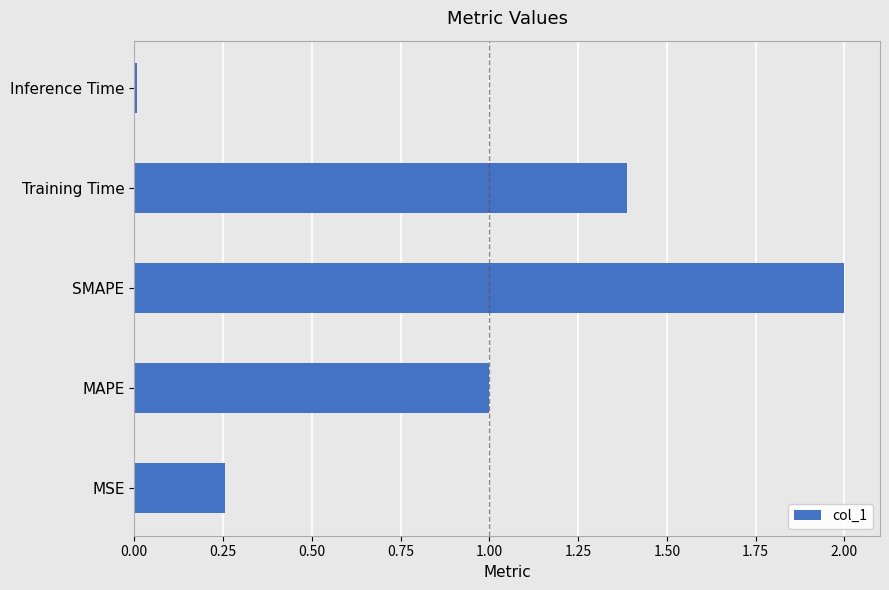

List the labels in order of value, smallest first.

Inference Time, MSE, MAPE, Training Time, SMAPE